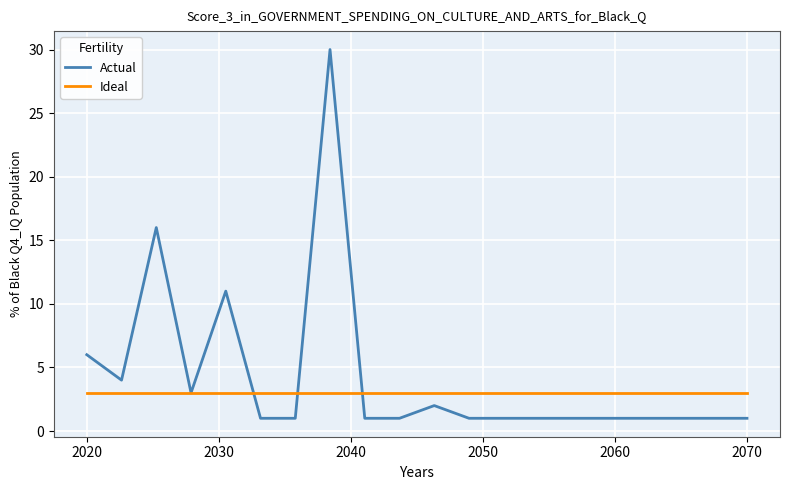

Which series has the widest spread of values?

Actual